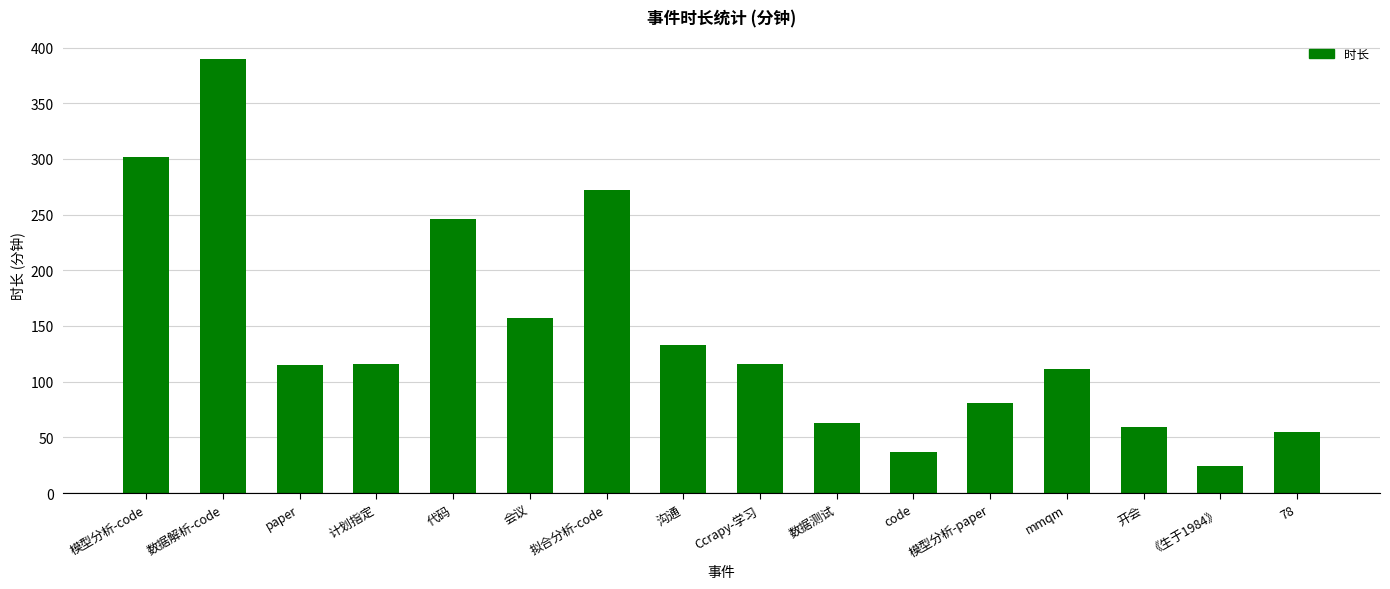

Does the chart contain stacked bars?

No